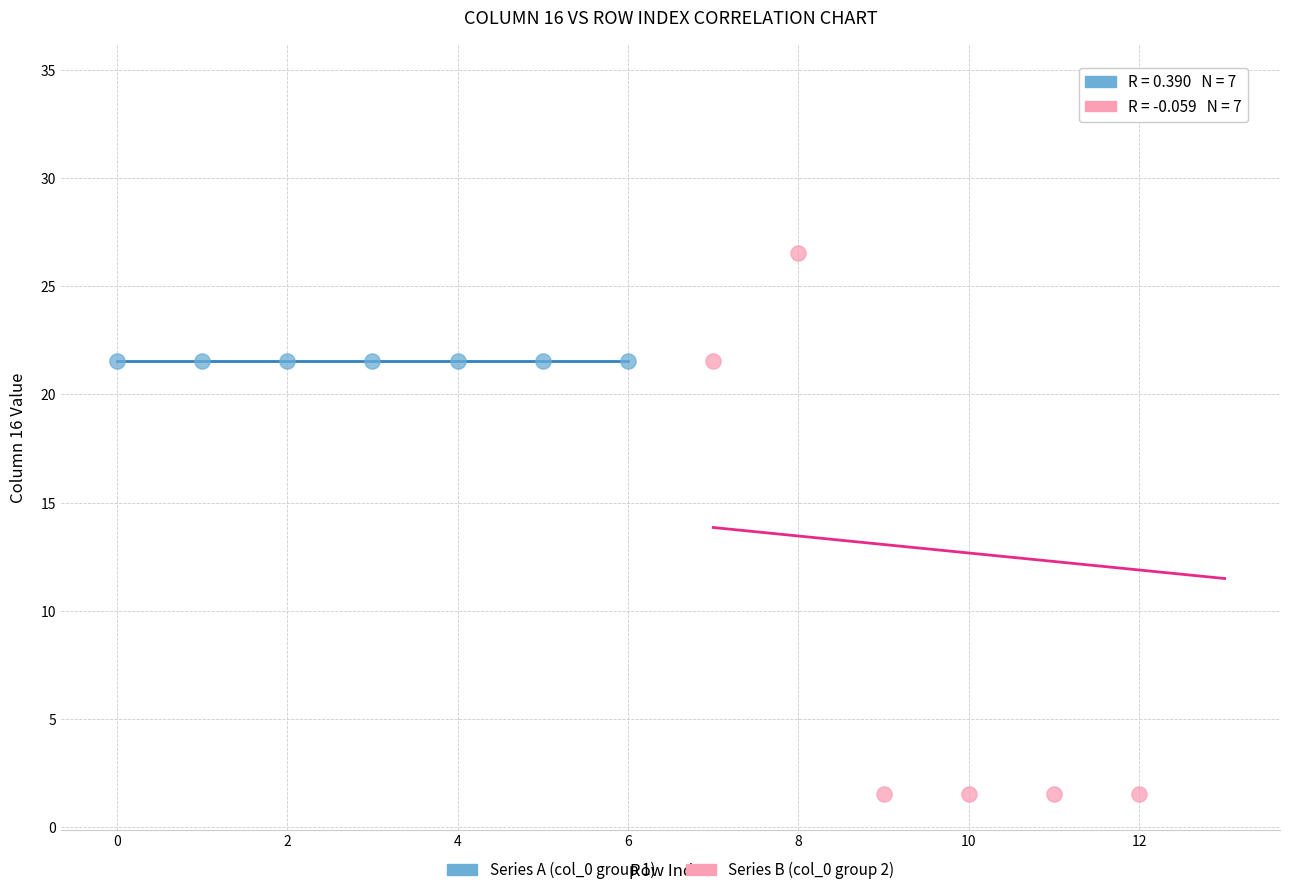

What are all the series names shown in the legend?

Series A (col_0 group 1), Series B (col_0 group 2)